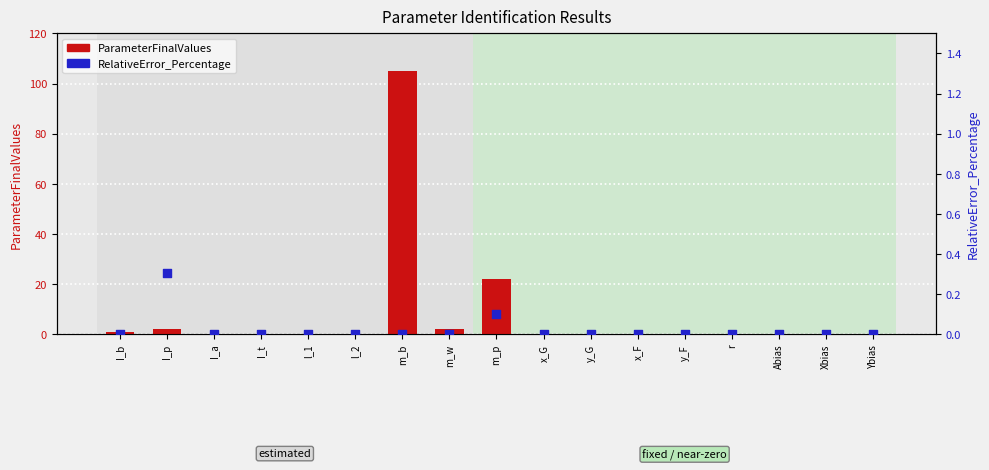

Which series has the largest total across all categories?

ParameterFinalValues